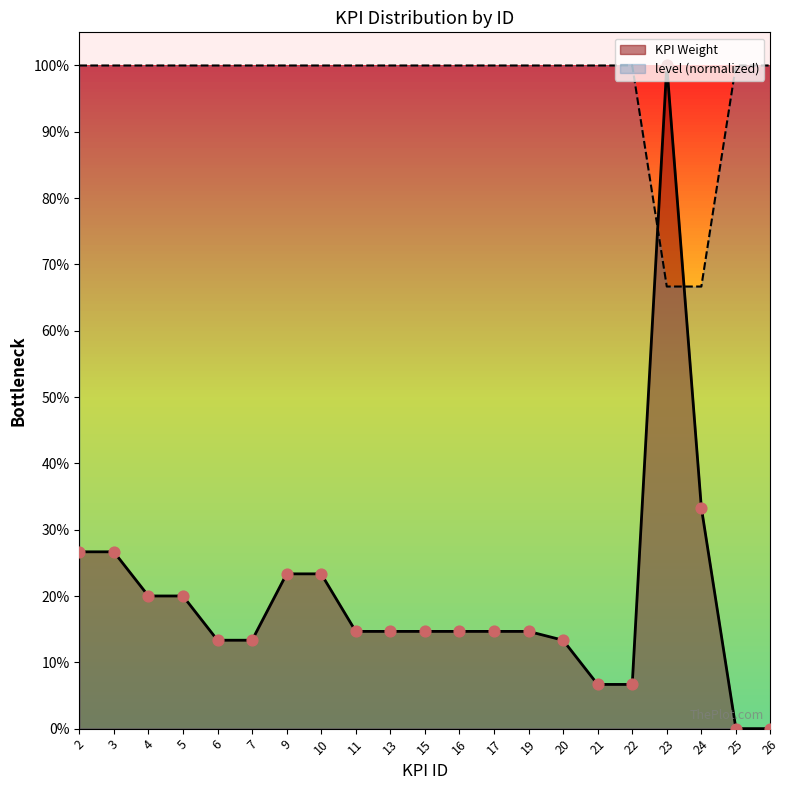

What is the total value across all series at 19?

1.1